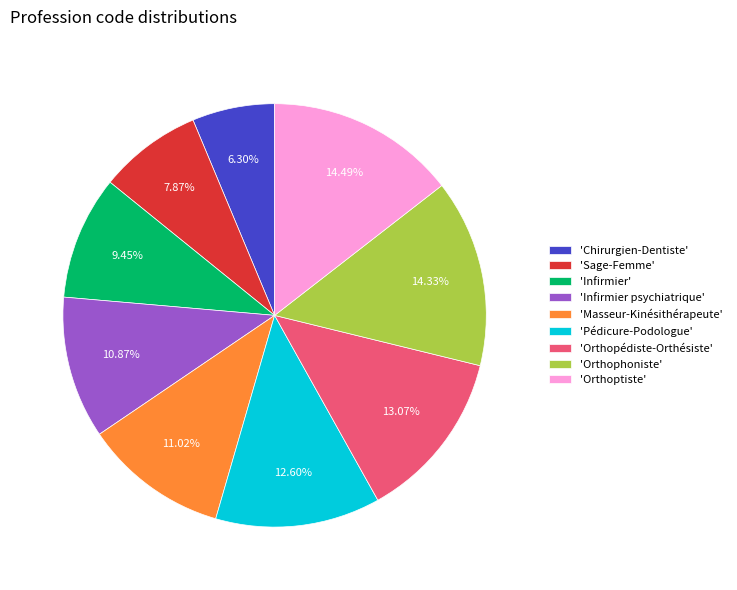

To the nearest percent, what is the difference between the largest and smallest slice percentages?

8%